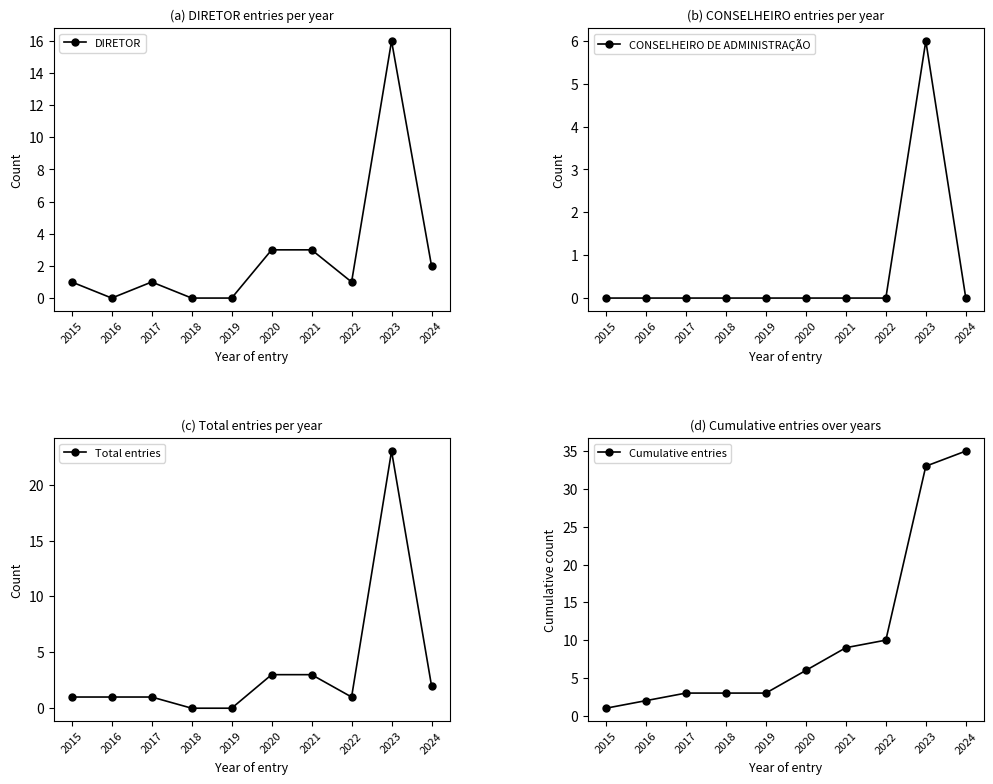

Does the chart have visible grid lines?

No